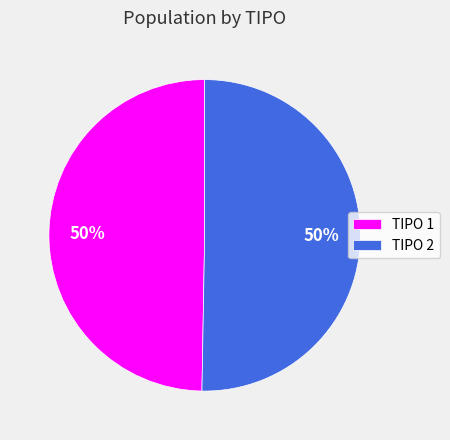

True or false: TIPO 1 accounts for 50% of the total.

True